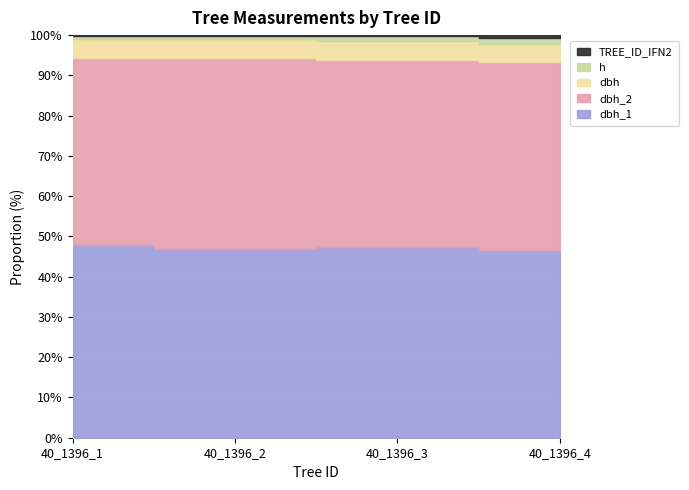

Which series has the widest spread of values?

dbh_2